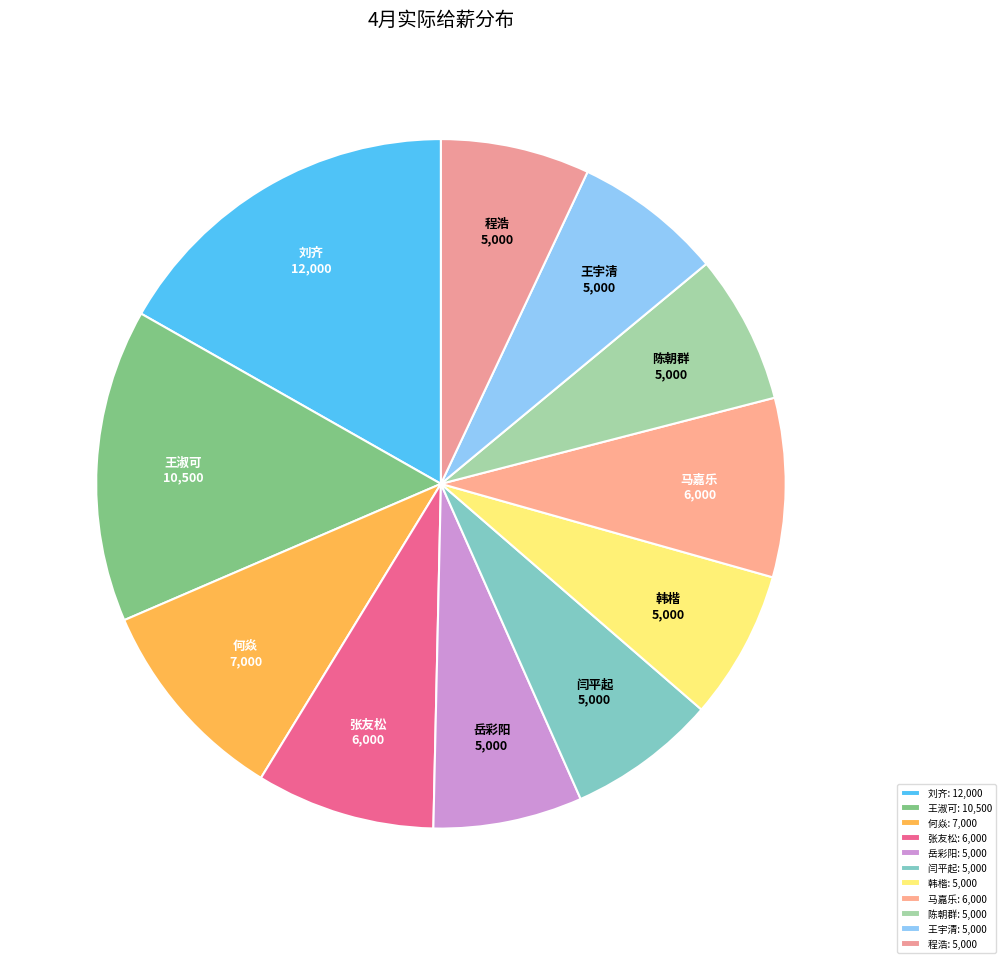

True or false: 何焱 accounts for 20% of the total.

False